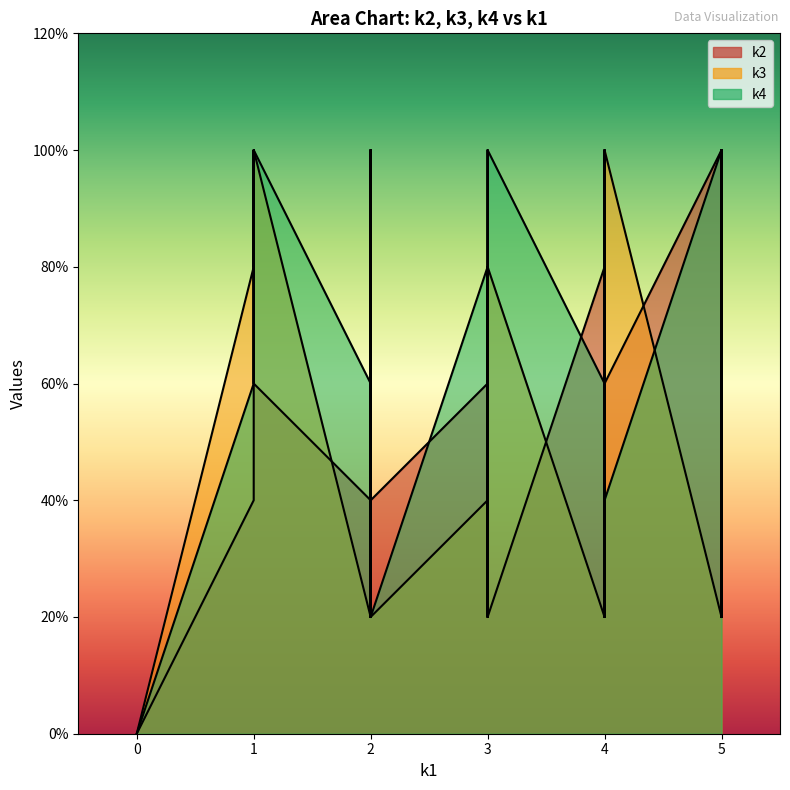

Is it true that k3 equals 5 at i36?

False